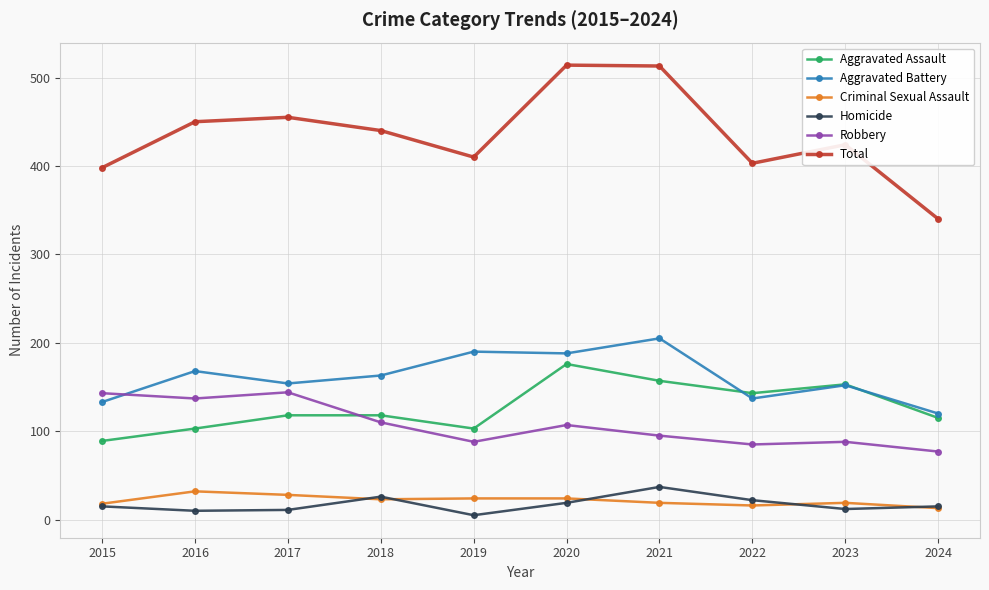

Is it true that Total equals 514 at 2020?

True